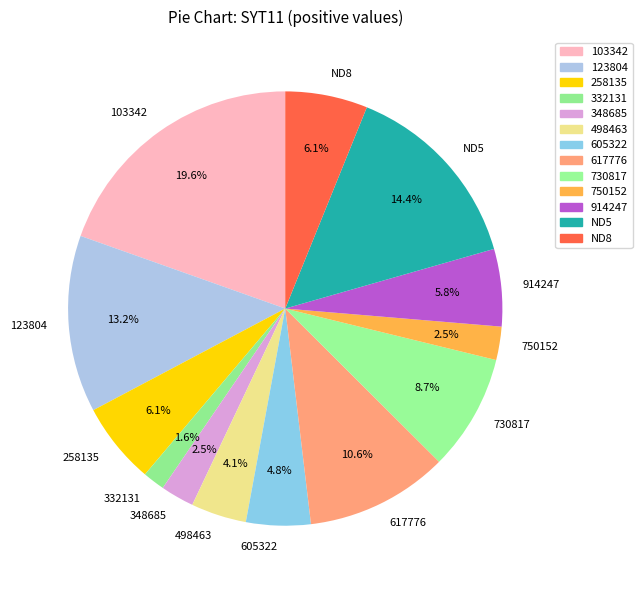

What percentage is the 617776 slice, to the nearest percent?

11%